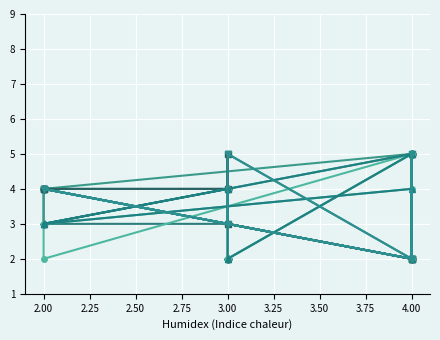

What is the label of the 9th point from the right?

4.00